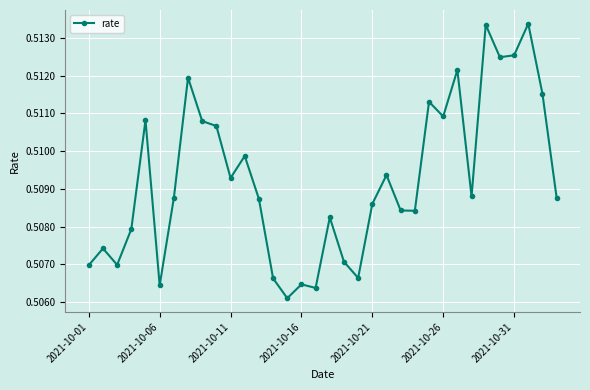

How many values are between 0 and 1?

34